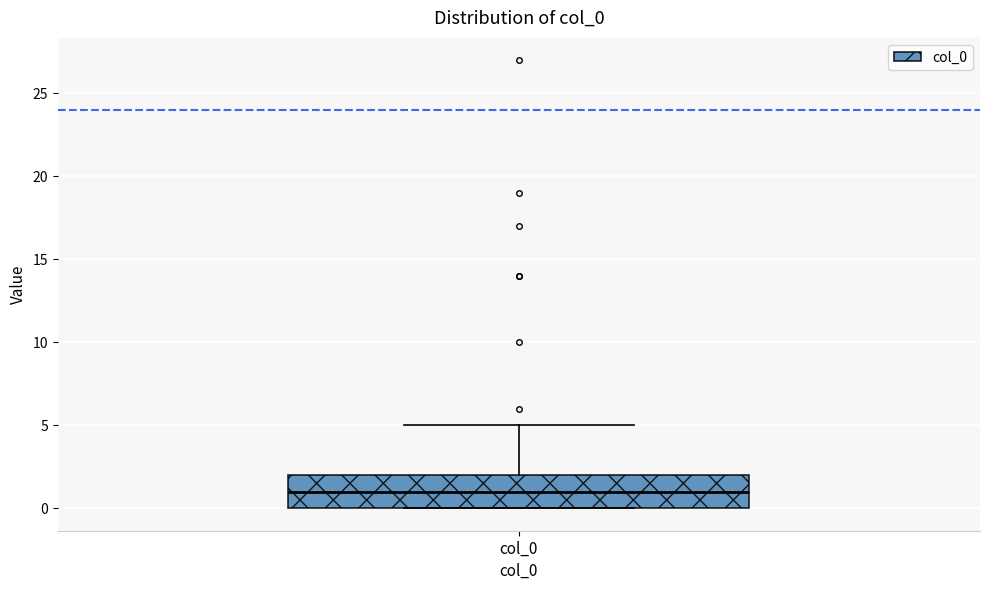

Where does the median line of the box for col_0 sit on the y-axis? The values are not printed on the chart, so give them approximately, as read against the axis.

1